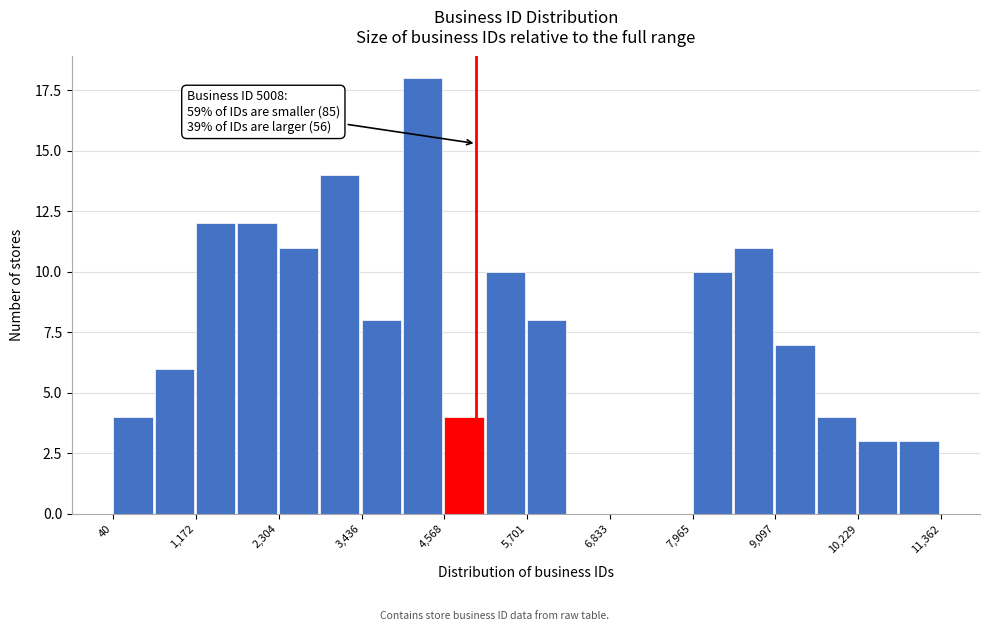

Read against the x-axis, roughly where is the centre of the tallest bar?

4200